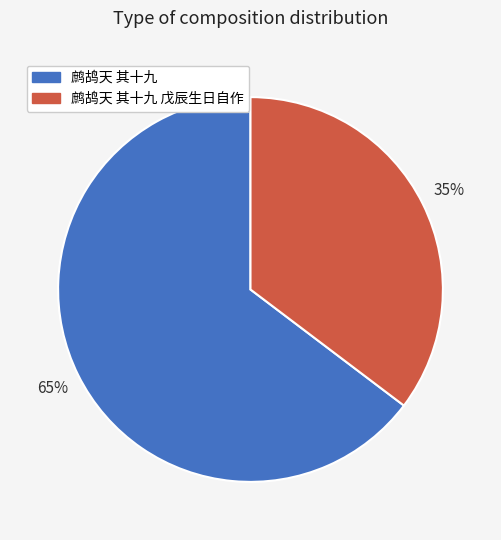

Combined, do 鹧鸪天 其十九 戊辰生日自作 and 鹧鸪天 其十九 account for over 50%?

Yes